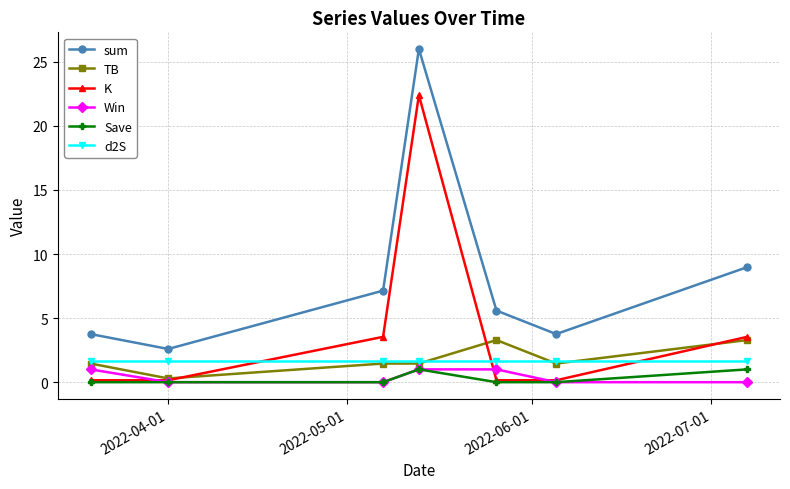

Which series has the largest range (max minus min)?

sum